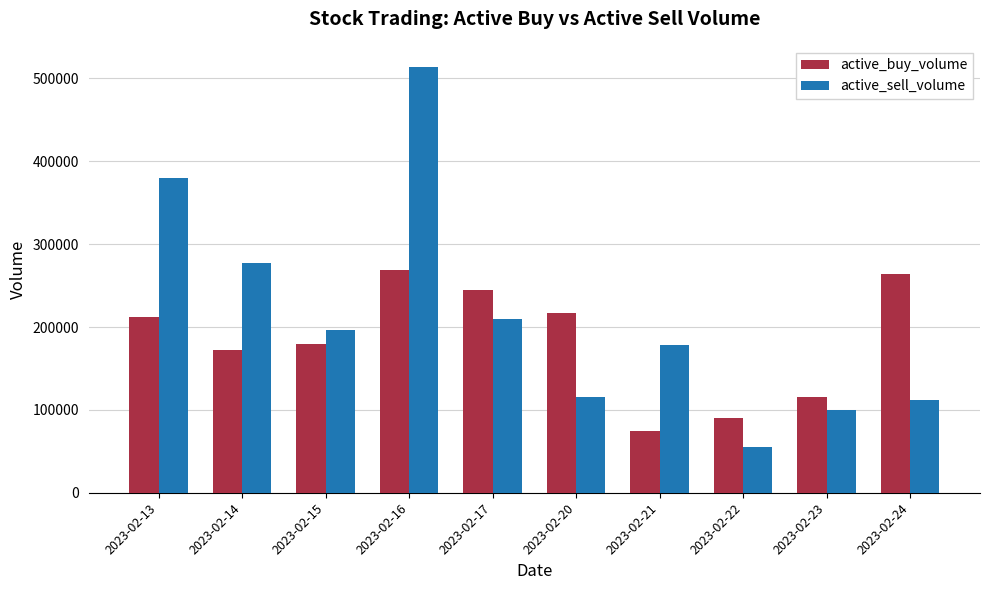

What is the difference between the maximum and second lowest values in the active_sell_volume series?

413800